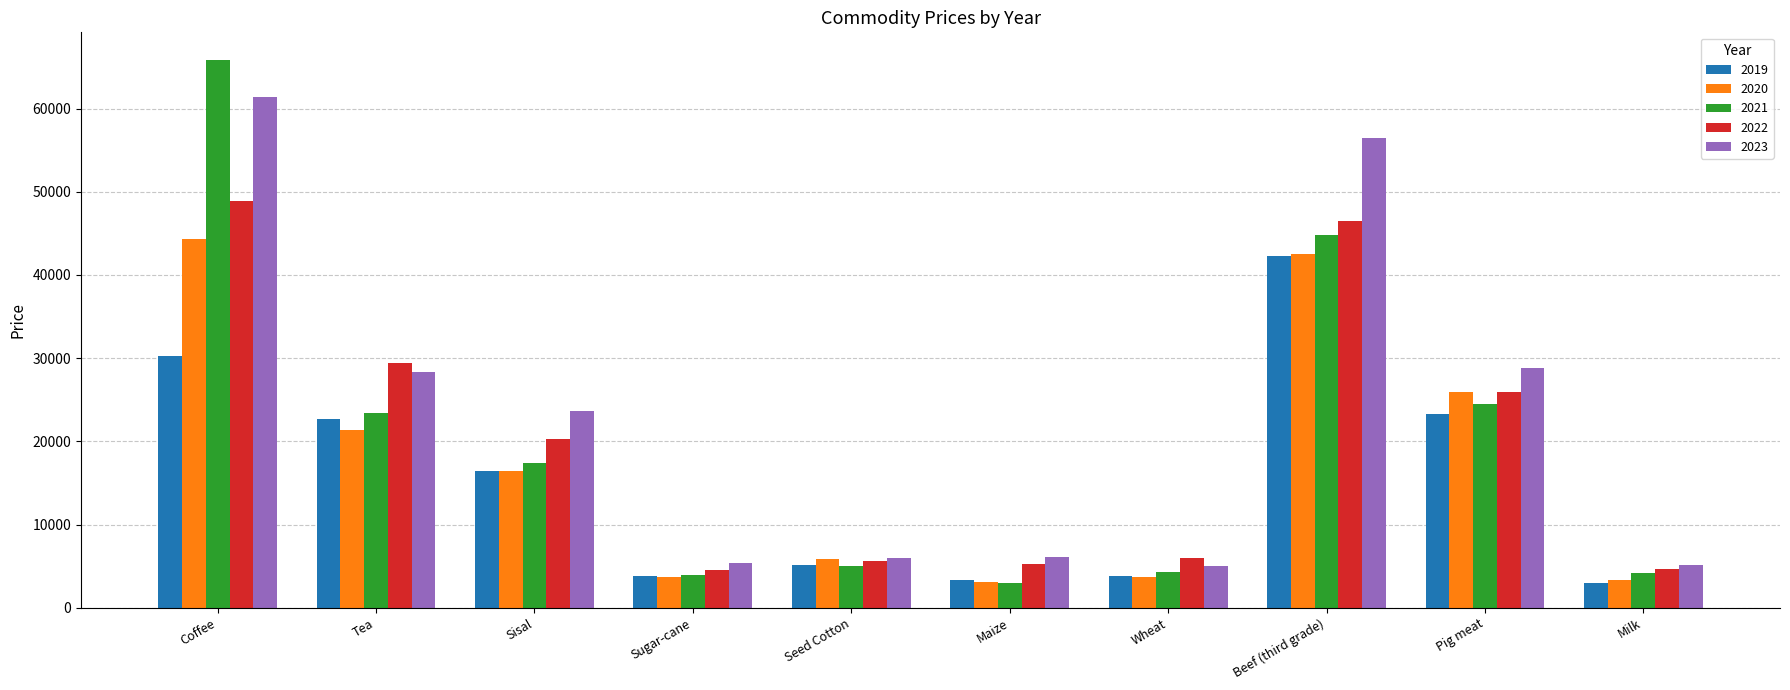

Is it true that 2023 equals 8556.7 at Seed Cotton?

False